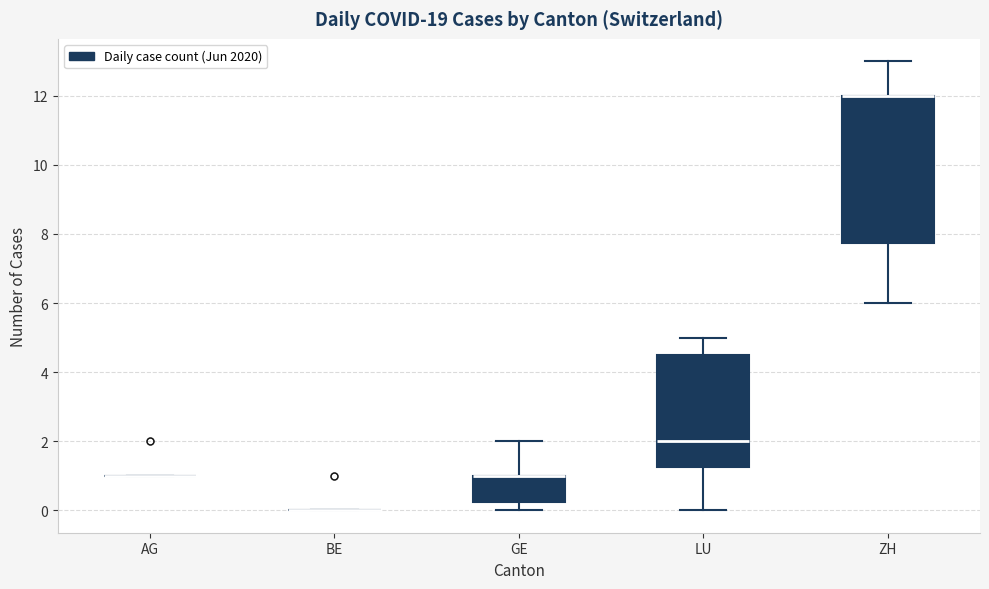

Reading left to right, read every box against the y-axis: the position of its median line, the range the box covers, and the ends of its whiskers. The values are not printed on the chart, so give them approximately, as read against the axis.

AG: box collapsed to a line at 1.0, whiskers 1.0 to 1.0
BE: box collapsed to a line at 0.0, whiskers 0.0 to 0.0
GE: median 1.0 (drawn on the box's upper edge), box 0.2 to 1.0, whiskers 0.0 to 2.0
LU: median 2.0, box 1.2 to 4.6, whiskers 0.0 to 5.0
ZH: median 12.0 (drawn on the box's upper edge), box 7.8 to 12.0, whiskers 6.0 to 13.0